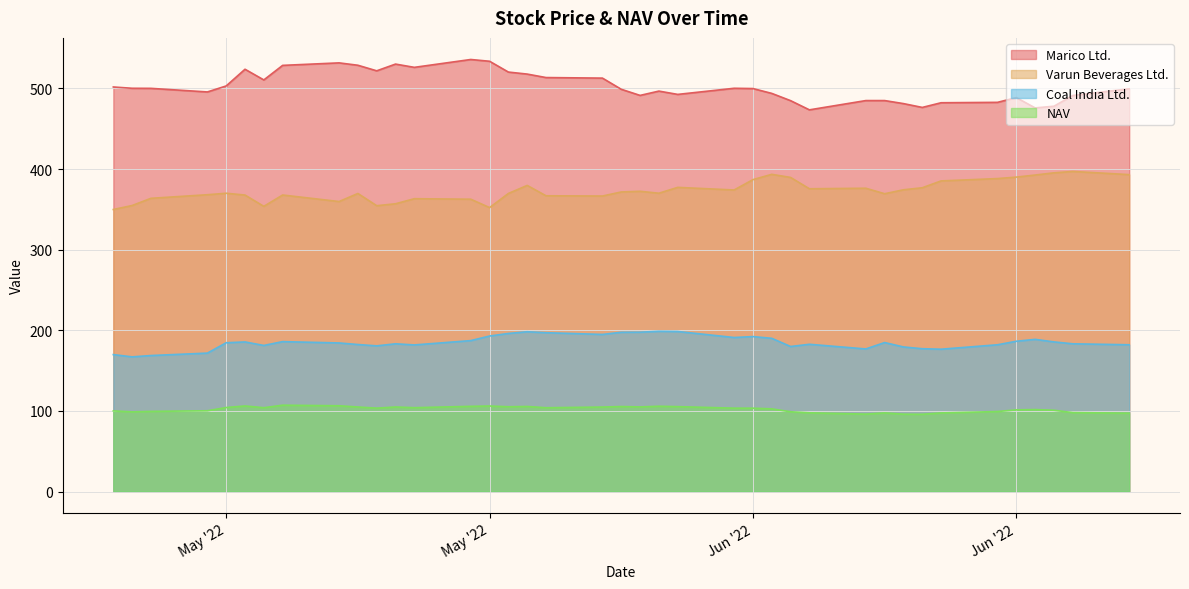

How many data points does each series have?

39